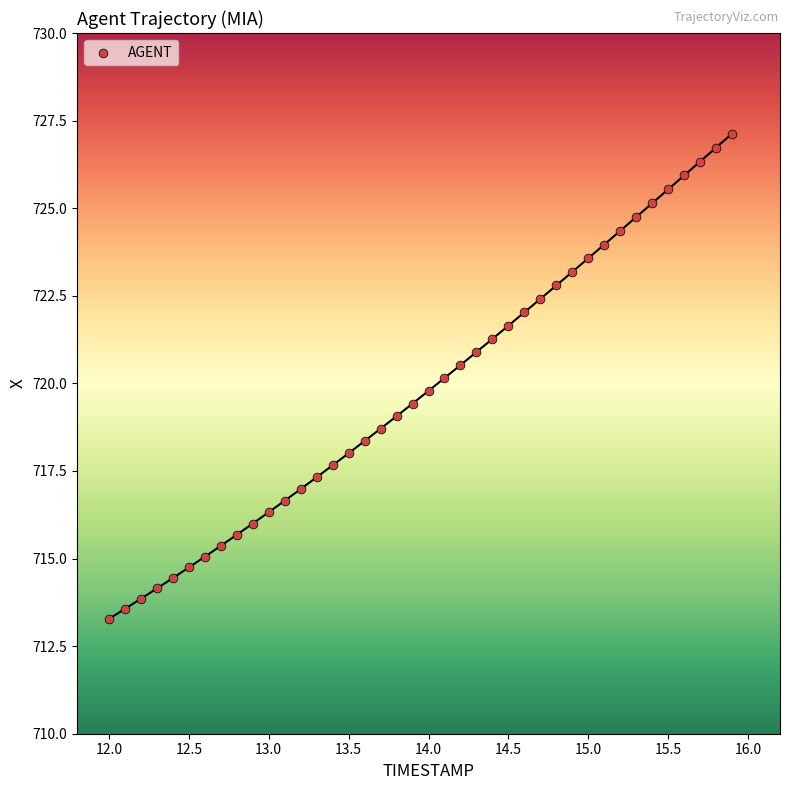

What is the range of X values (max minus min)?

3.9